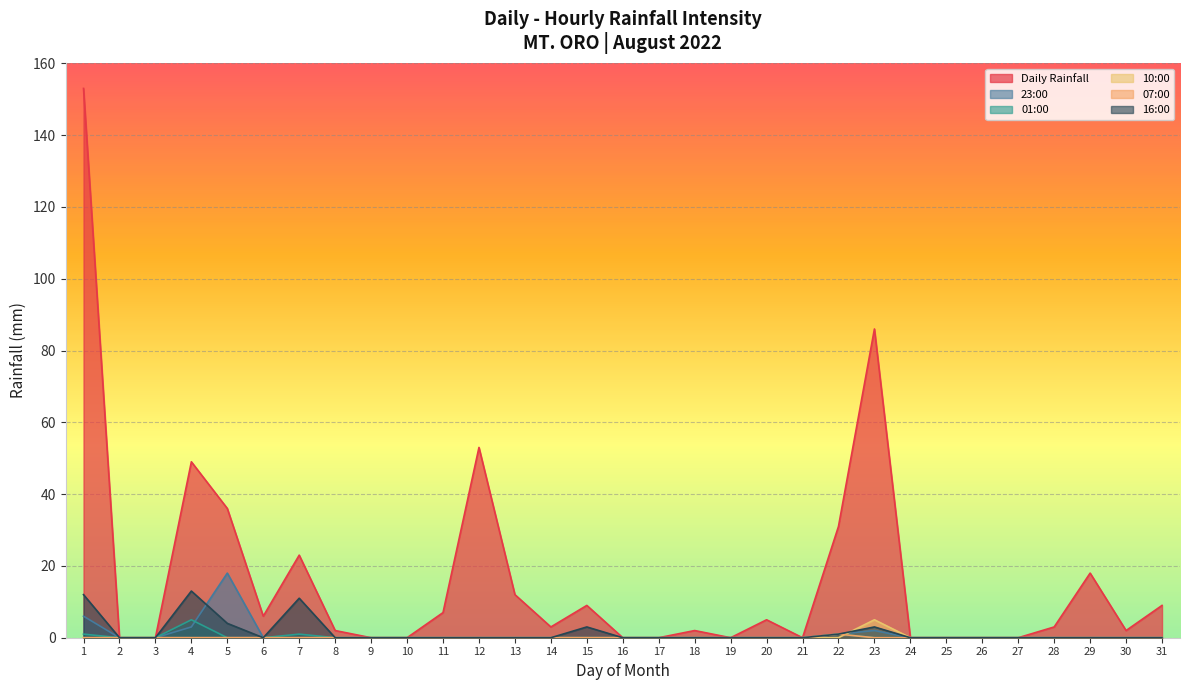

How many data points does each series have?

31